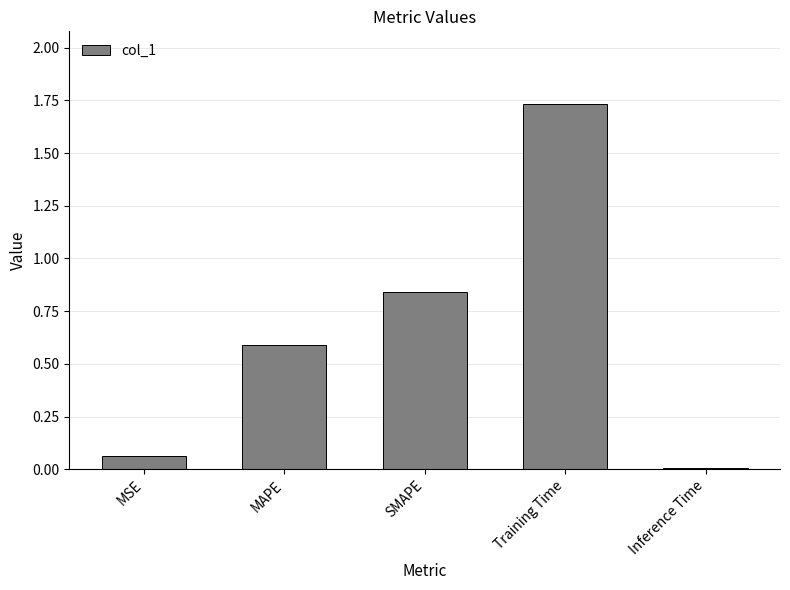

What is the average value?

0.6